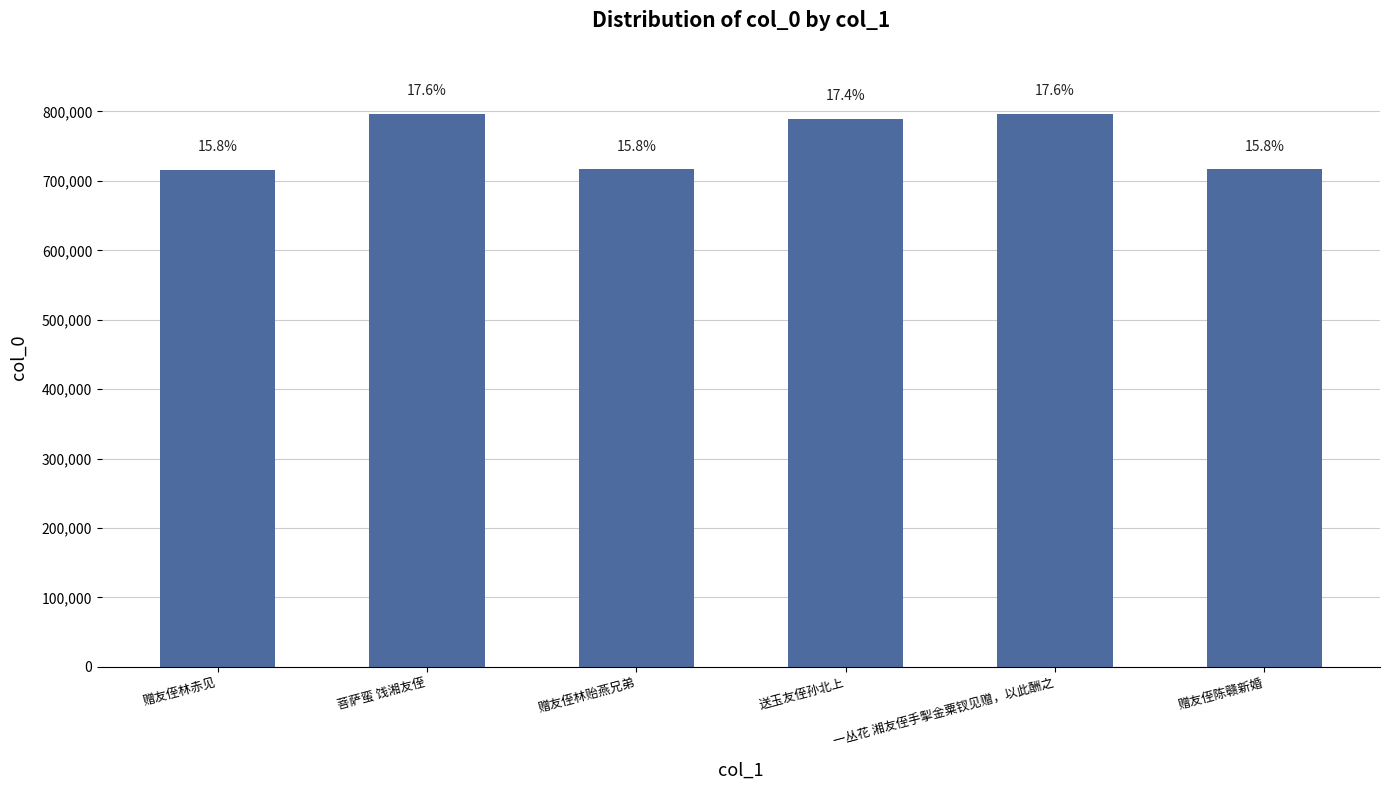

How many bars are there in total?

6